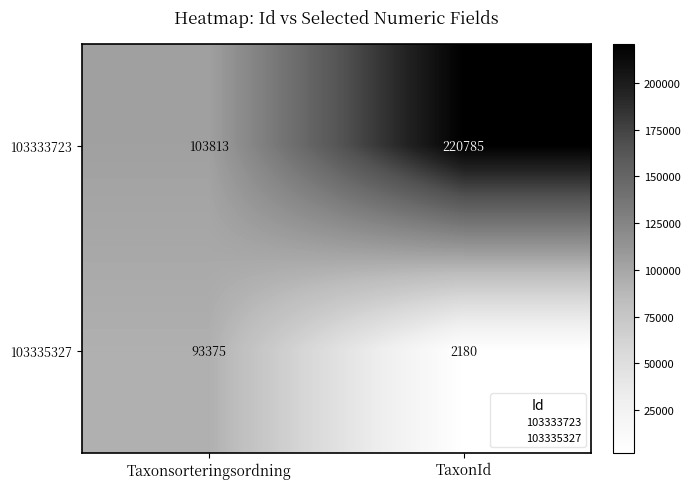

Reading left to right, what are all the values shown in this chart?

103333723: 103813	220785
103335327: 93375	2180